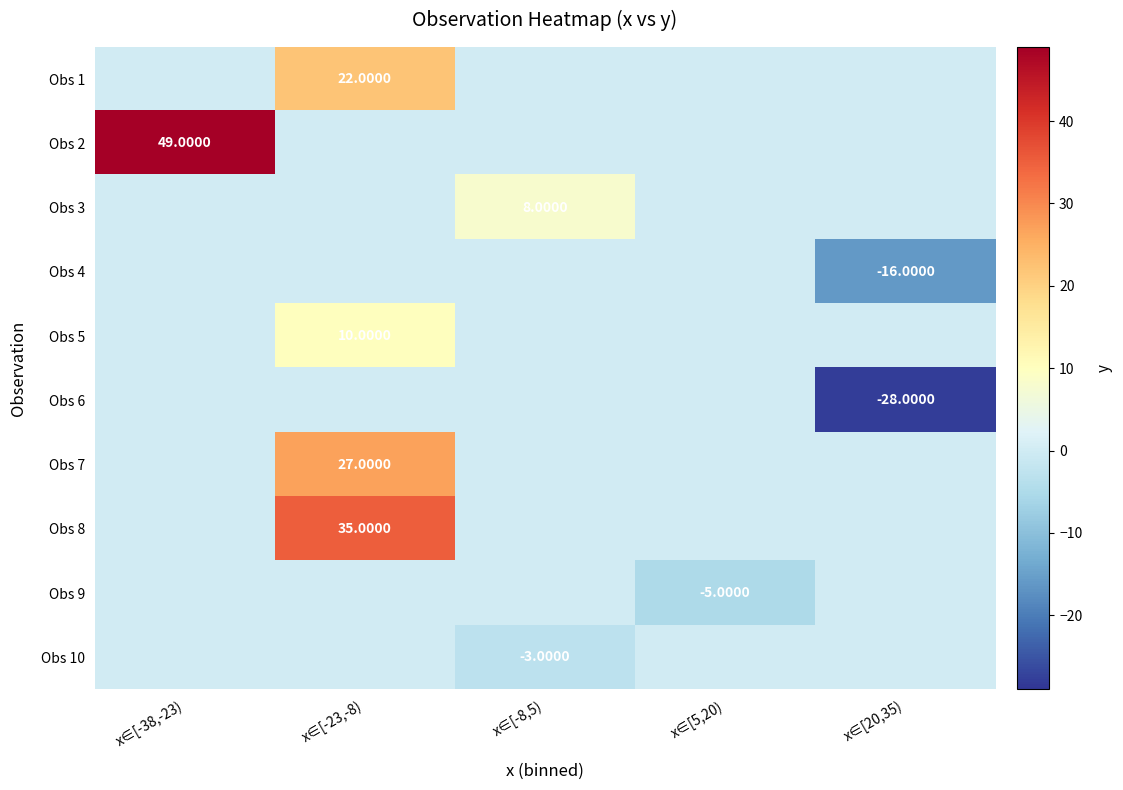

What is the difference between the maximum and minimum values in the Obs 9 series?

5